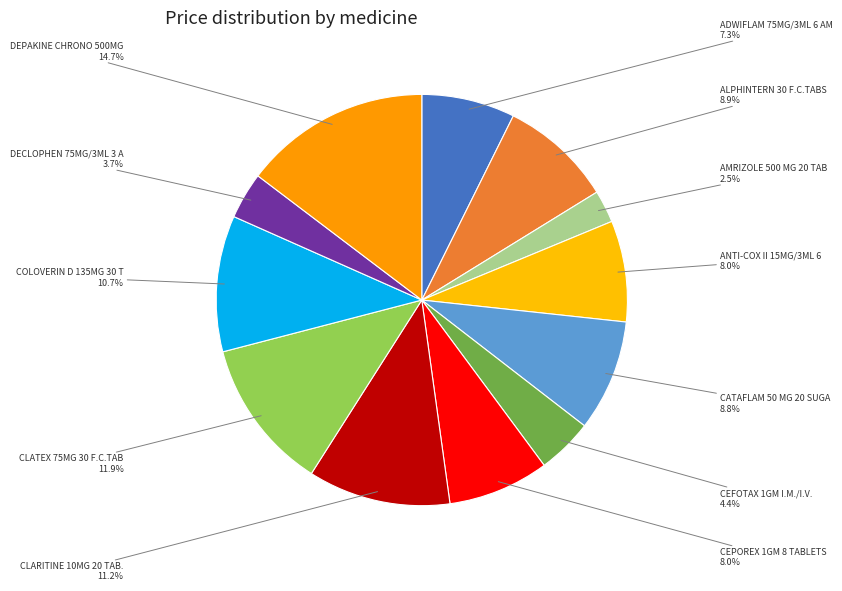

Is there any slice that represents more than half of the pie?

No